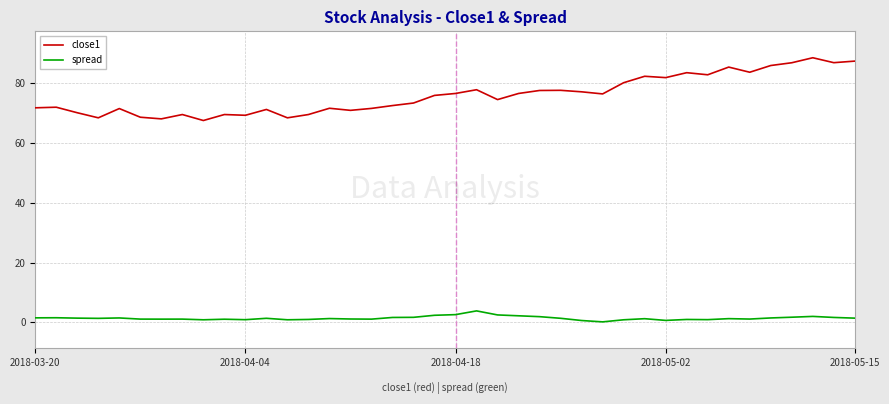

What is the maximum value shown in the chart?

88.6